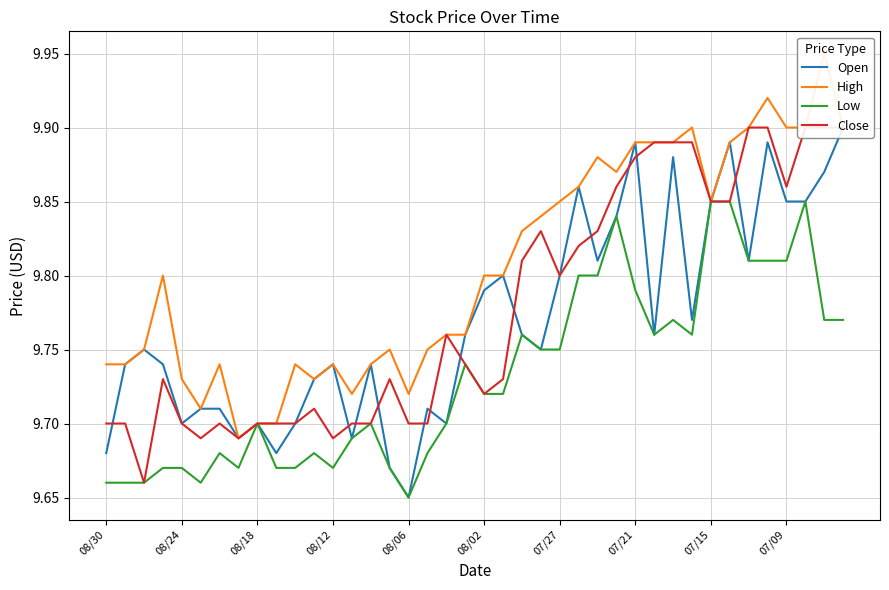

What is the maximum value for Close?

9.9